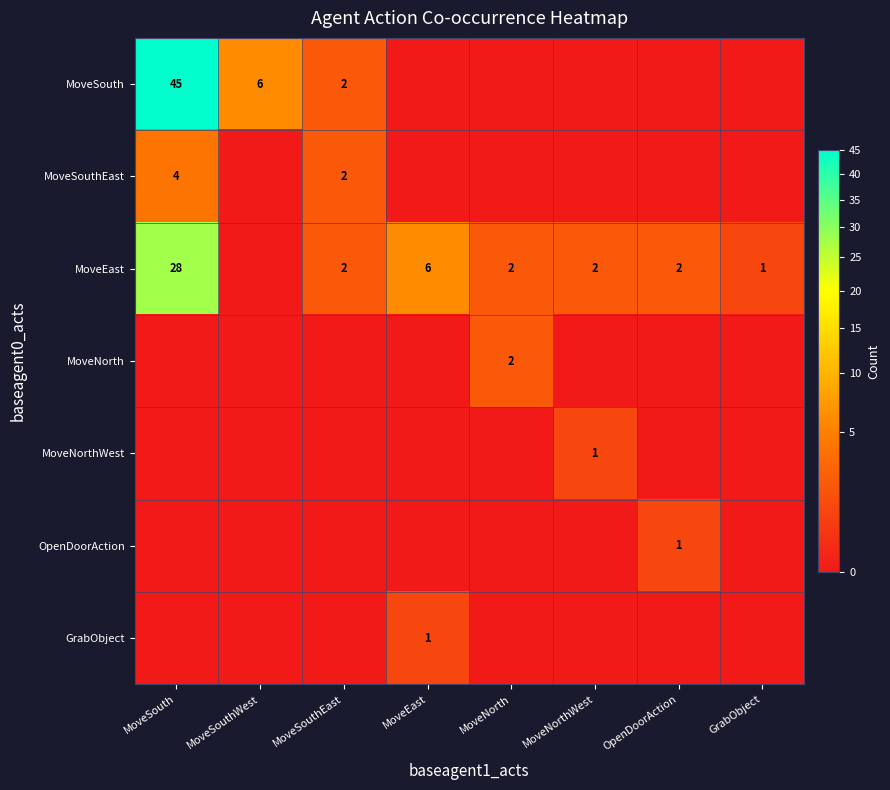

At how many categories does at least one series exceed 8?

1